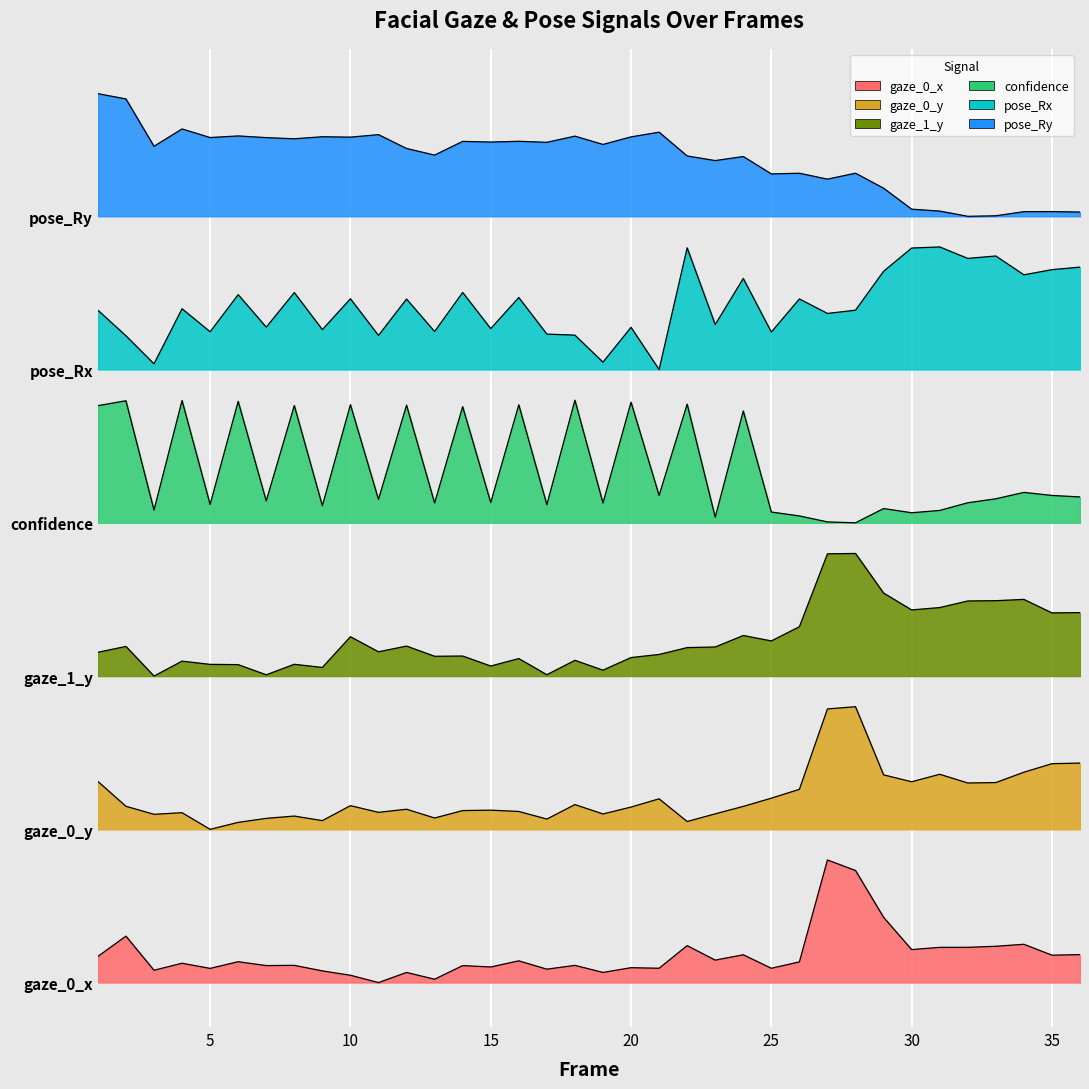

What is the average value of the pose_Ry series?

1.9